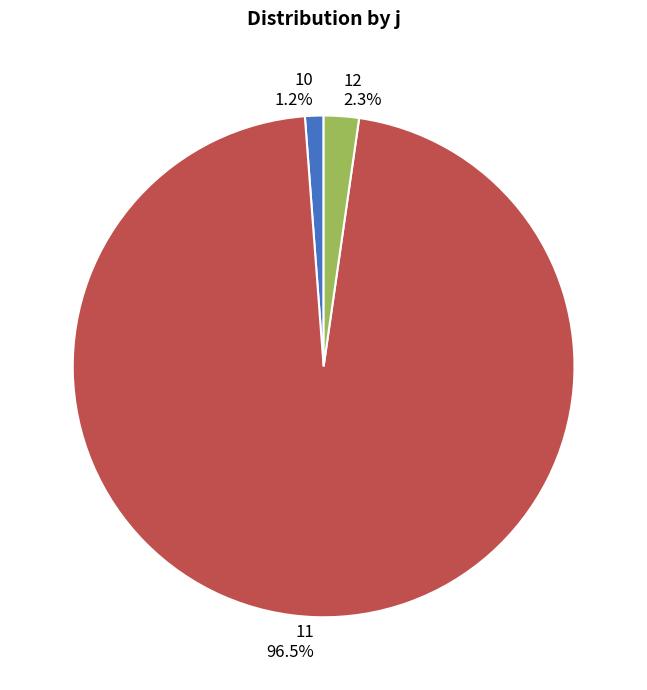

Does any single category account for the majority?

Yes